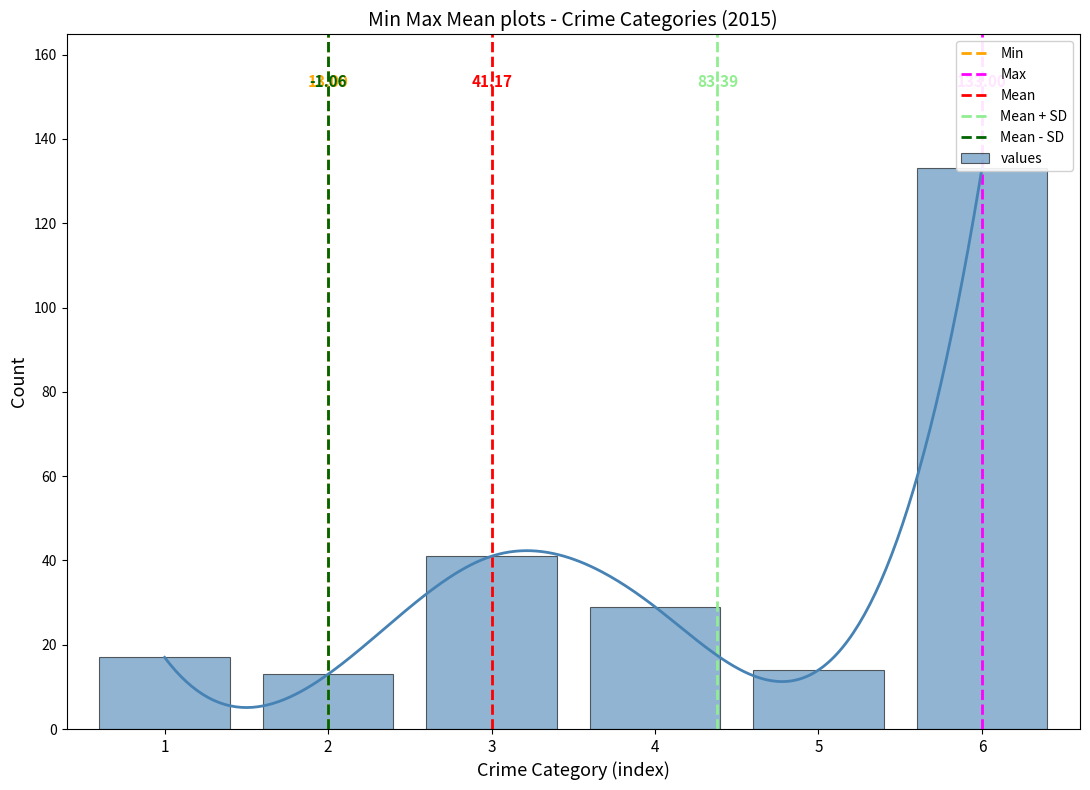

How many distinct data groups are displayed?

1